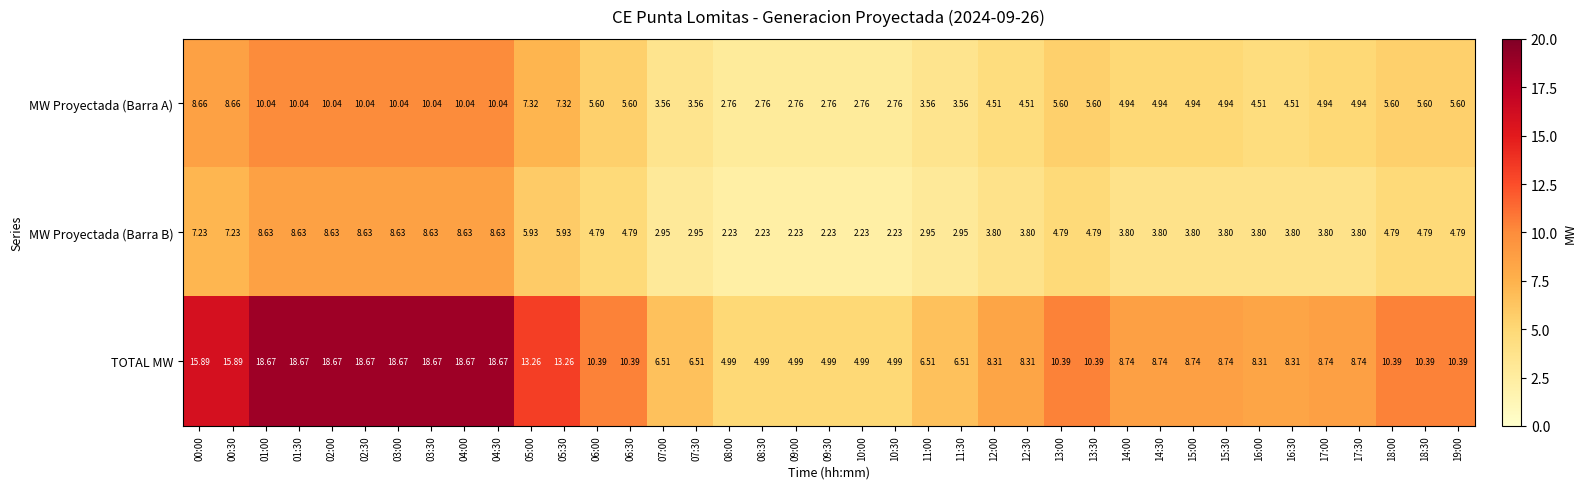

Which series has the largest total across all categories?

TOTAL MW